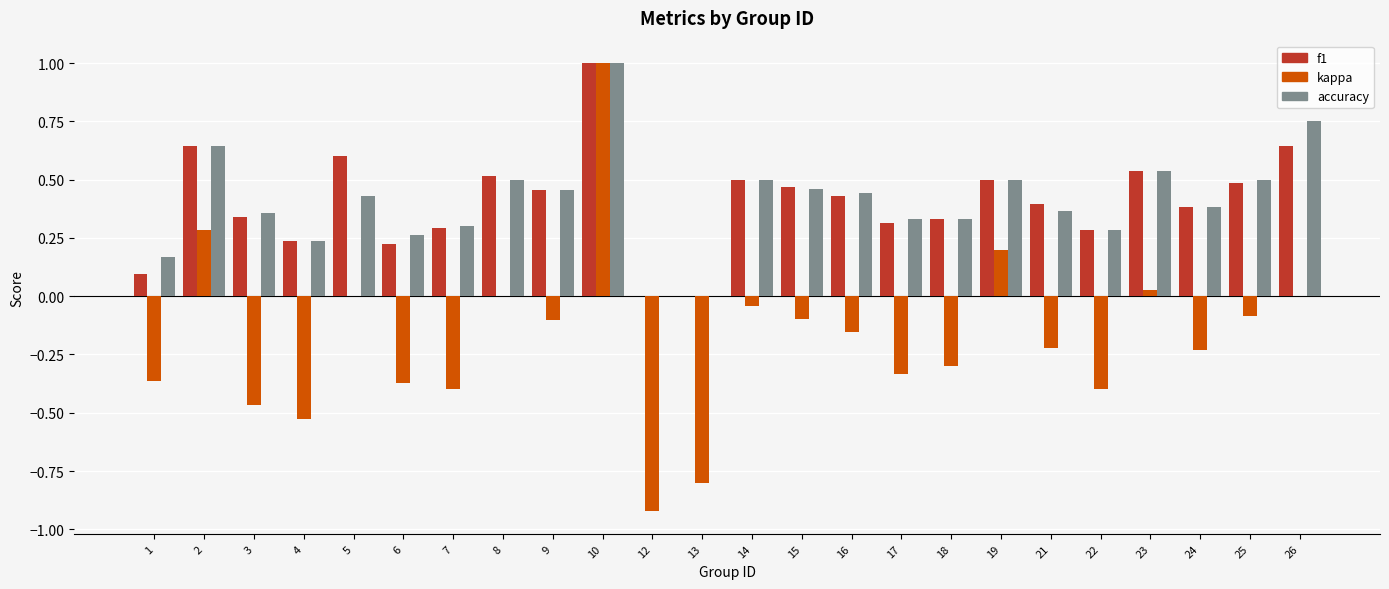

What is the sum of all kappa values?

-4.3